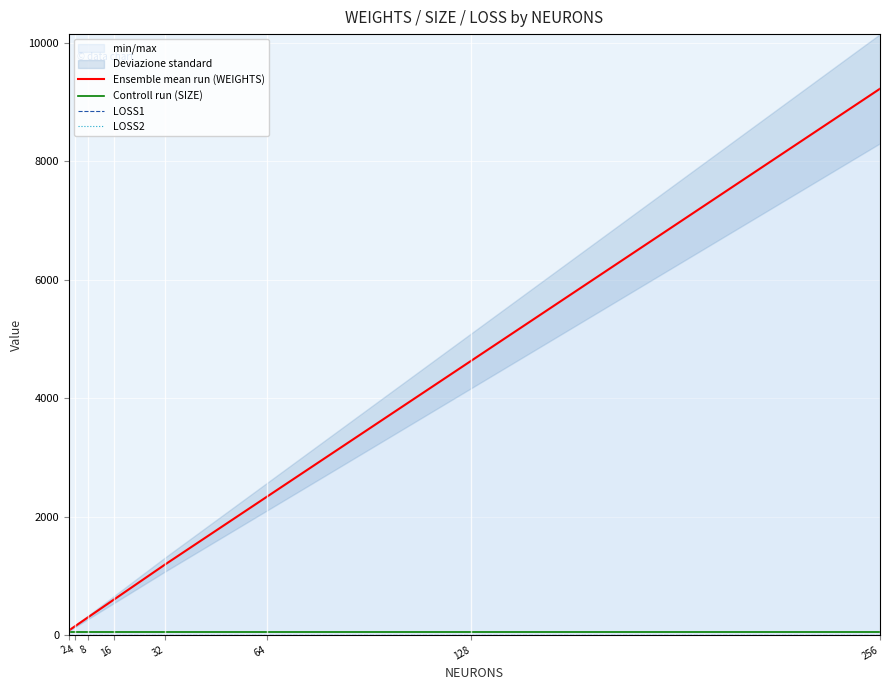

True or false: Ensemble mean run (WEIGHTS) and LOSS2 cross at least once.

False